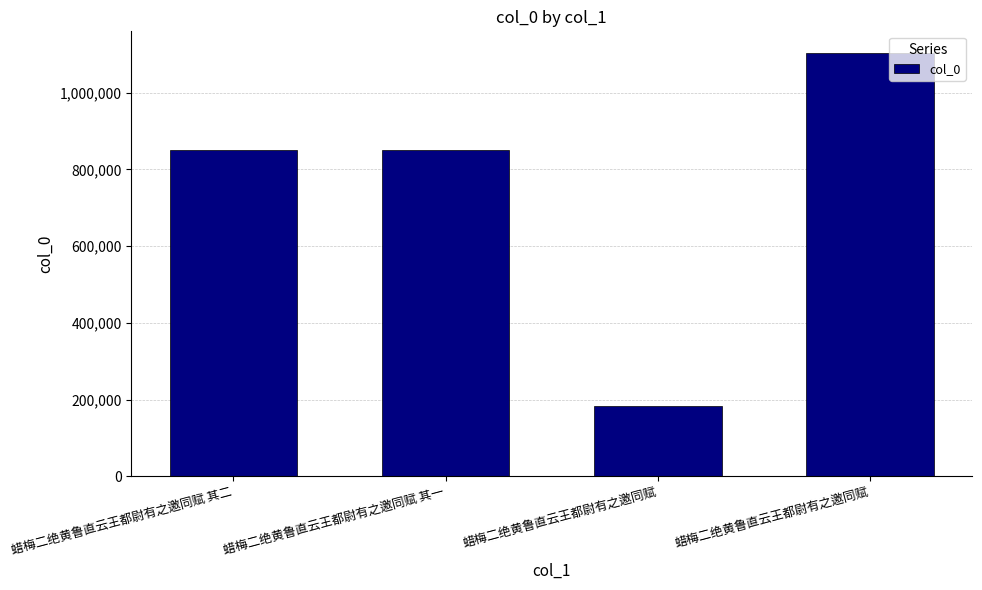

How many bars are there in total?

4